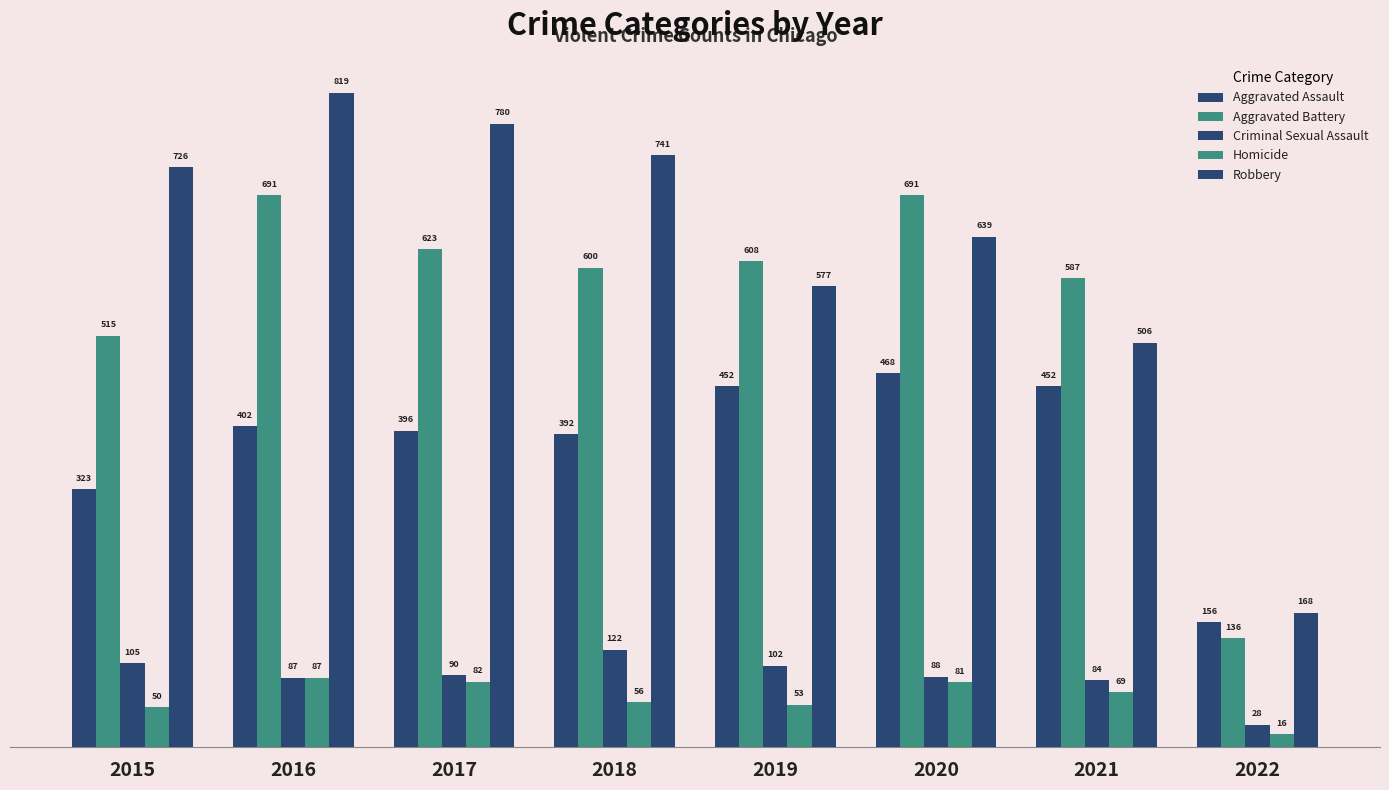

How many values in the Aggravated Assault series are below 402?

4